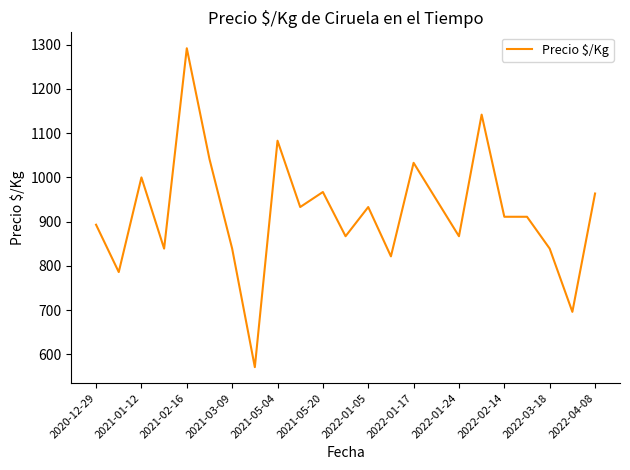

What is the minimum value shown in the chart?

571.0